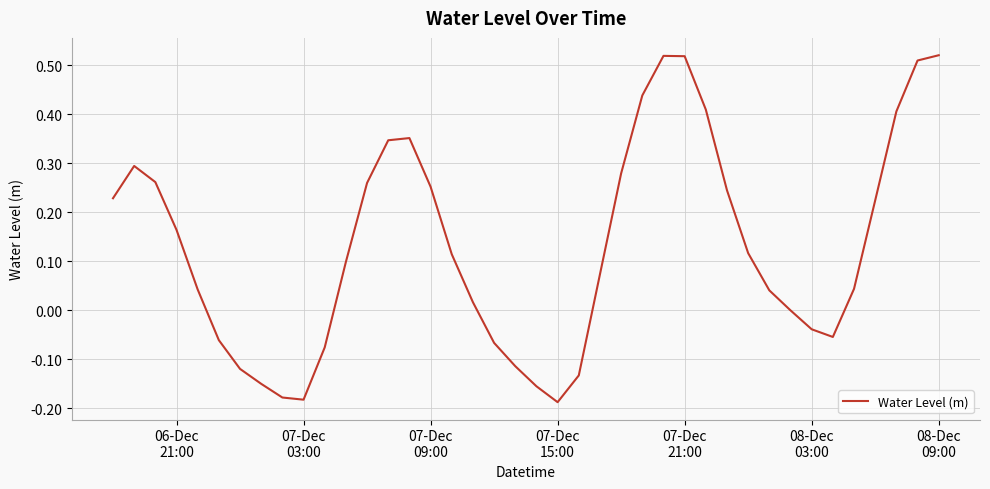

Reading right to left, transcribe all the data shown in this chart.

0.5	0.5	0.4	0.2	0.0	-0.1	-0.0	-0.0	0.0	0.1	0.2	0.4	0.5	0.5	0.4	0.3	0.1	-0.1	-0.2	-0.2	-0.1	-0.1	0.0	0.1	0.3	0.4	0.3	0.3	0.1	-0.1	-0.2	-0.2	-0.2	-0.1	-0.1	0.0	0.2	0.3	0.3	0.2